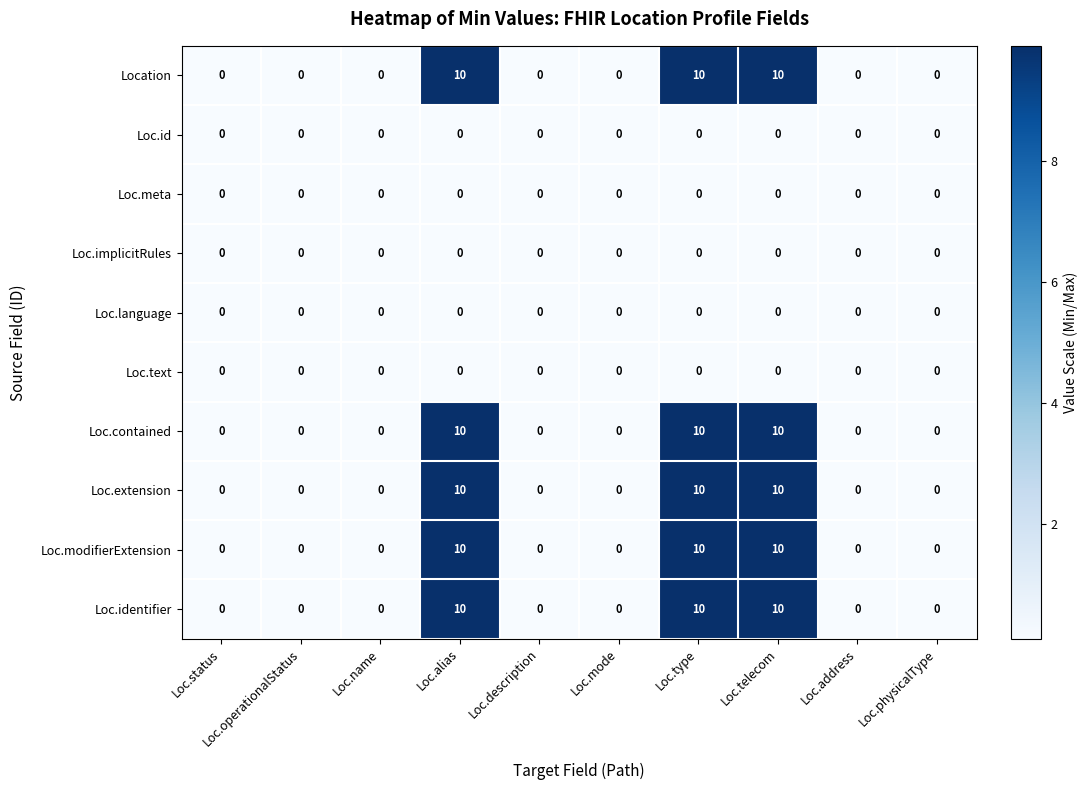

What is the average value of the Loc.modifierExtension series?

3